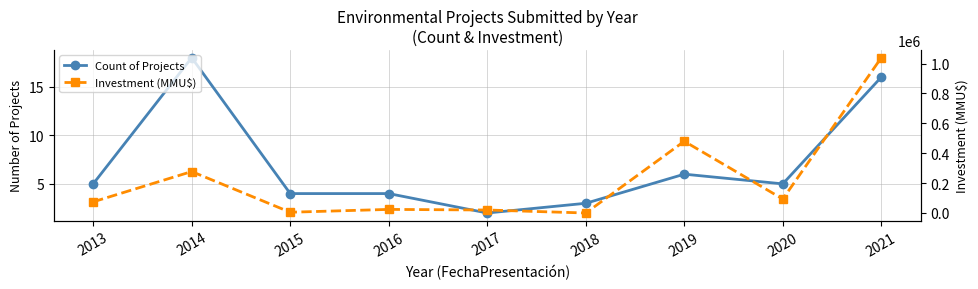

What is the total value across all series at 2017?

20002